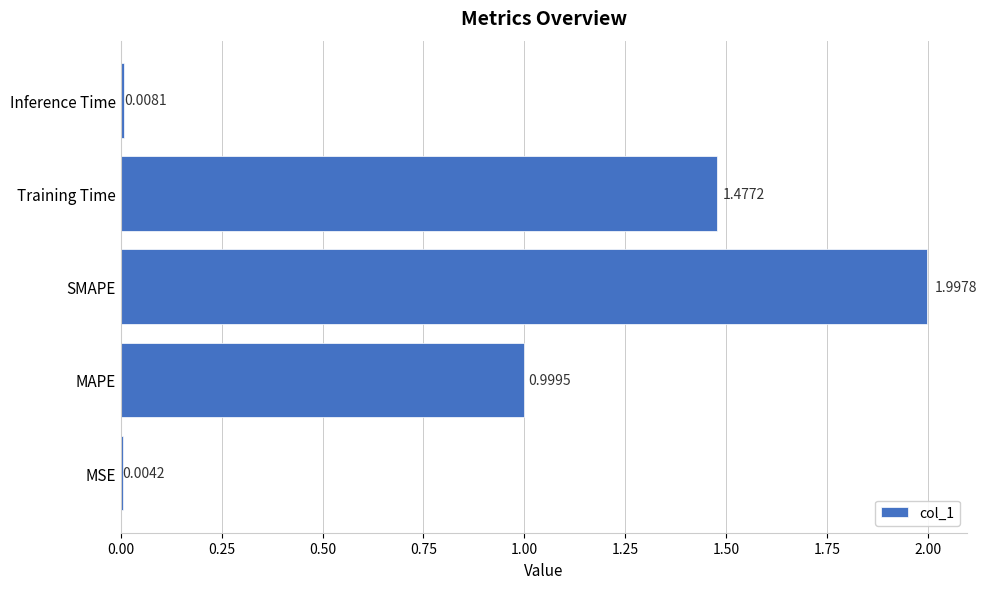

Which category has the highest value across all series?

SMAPE